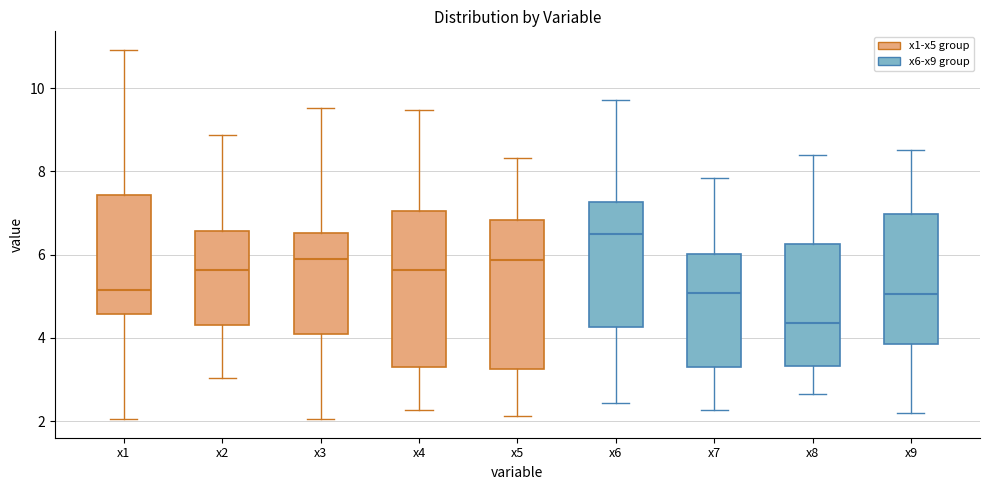

Reading left to right, read every box against the y-axis: the position of its median line, the range the box covers, and the ends of its whiskers. The values are not printed on the chart, so give them approximately, as read against the axis.

x1: median 5.2, box 4.6 to 7.4, whiskers 2.0 to 11.0
x2: median 5.6, box 4.4 to 6.6, whiskers 3.0 to 8.8
x3: median 5.8, box 4.0 to 6.6, whiskers 2.0 to 9.6
x4: median 5.6, box 3.4 to 7.0, whiskers 2.2 to 9.4
x5: median 5.8, box 3.2 to 6.8, whiskers 2.2 to 8.4
x6: median 6.4, box 4.2 to 7.2, whiskers 2.4 to 9.8
x7: median 5.0, box 3.4 to 6.0, whiskers 2.2 to 7.8
x8: median 4.4, box 3.4 to 6.2, whiskers 2.6 to 8.4
x9: median 5.0, box 3.8 to 7.0, whiskers 2.2 to 8.6